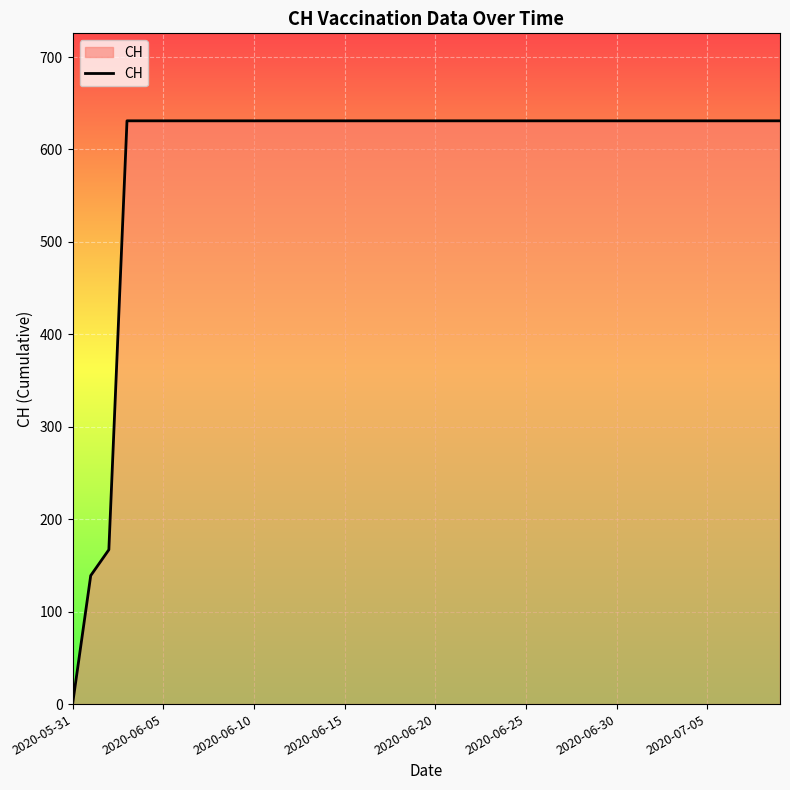

How many values are above zero?

39